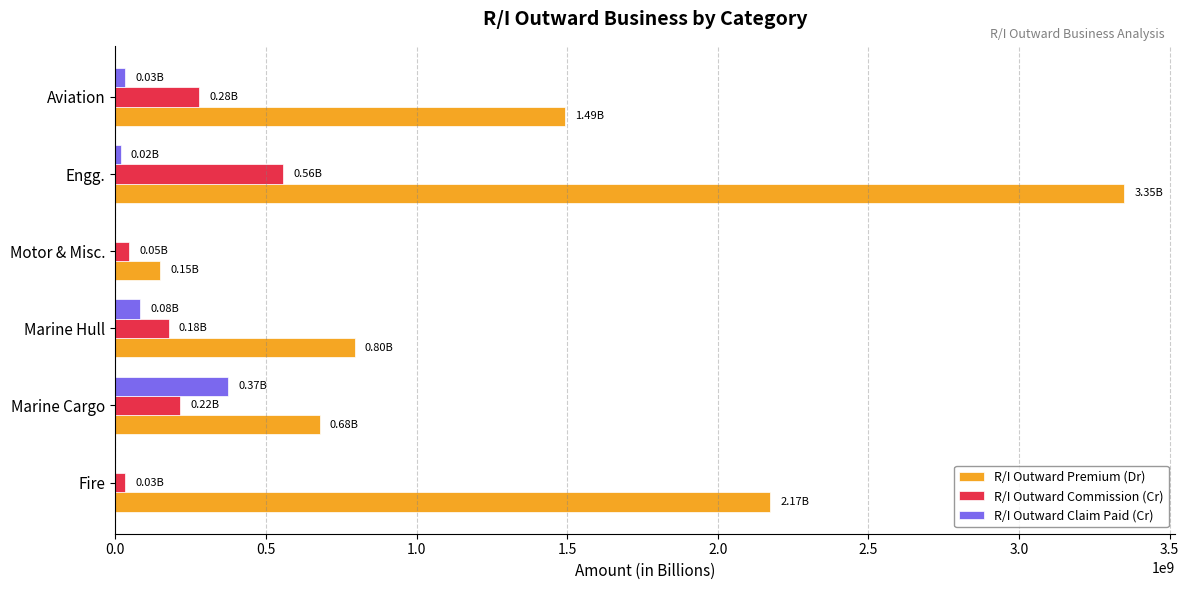

Which series changed the most between Fire and Motor & Misc.?

R/I Outward Premium (Dr)